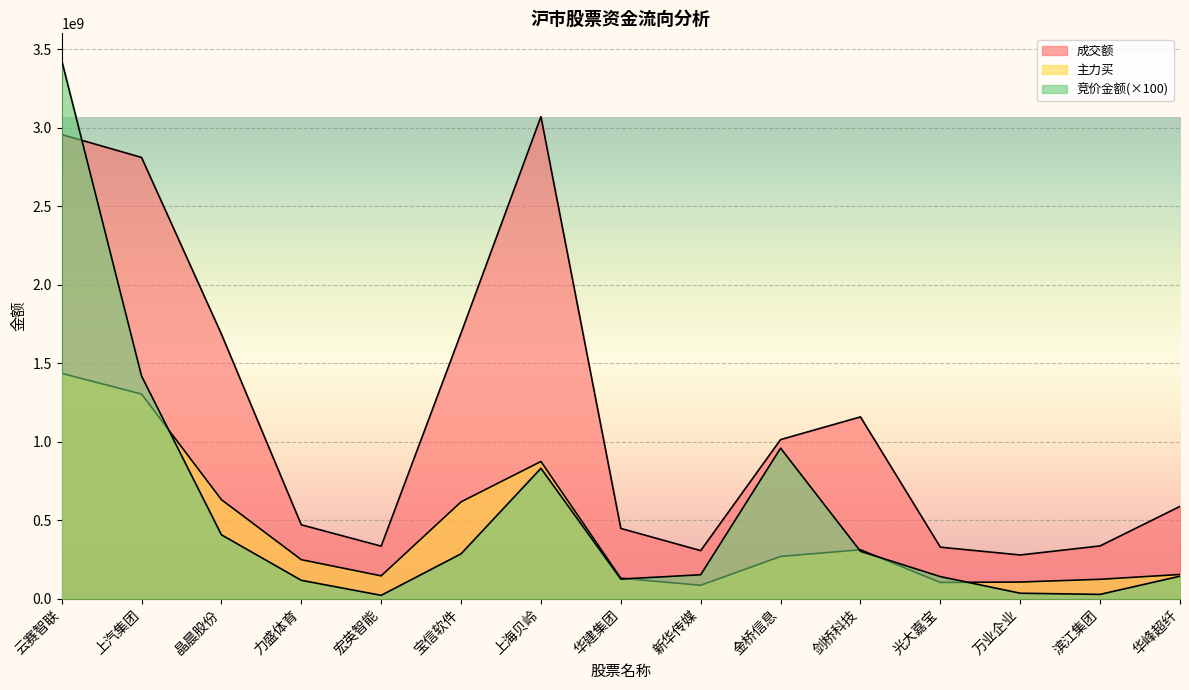

Rank the series at 晶晨股份 from highest to lowest value.

成交额, 主力买, 竞价金额